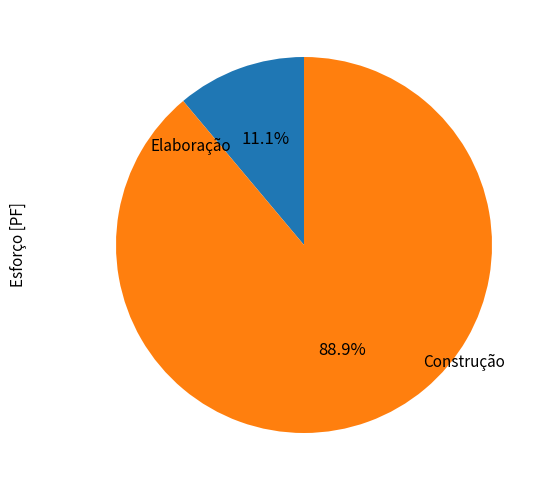

Is there a majority slice in this chart?

Yes